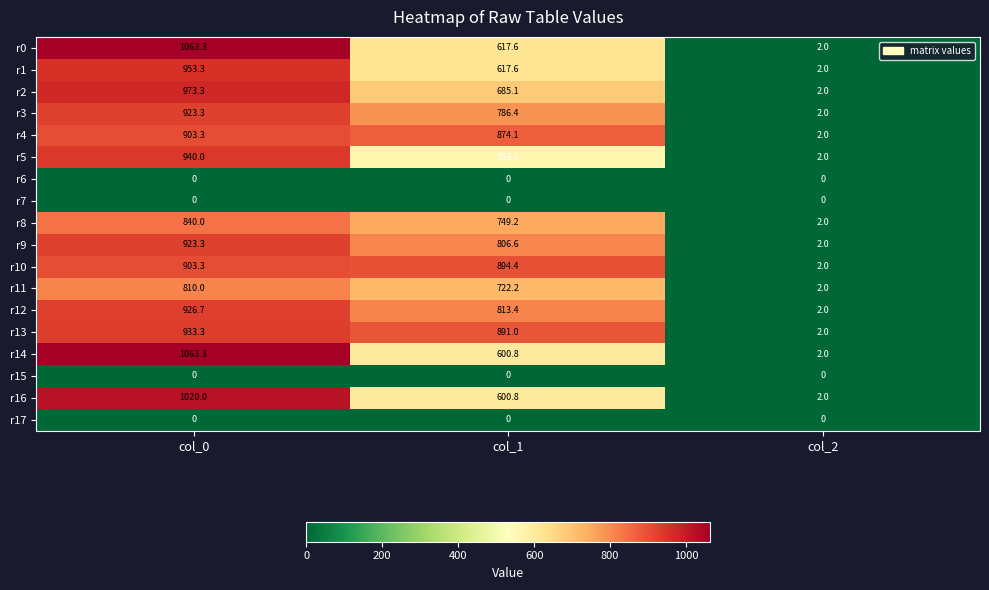

Read the r1 value at col_2.

2.0